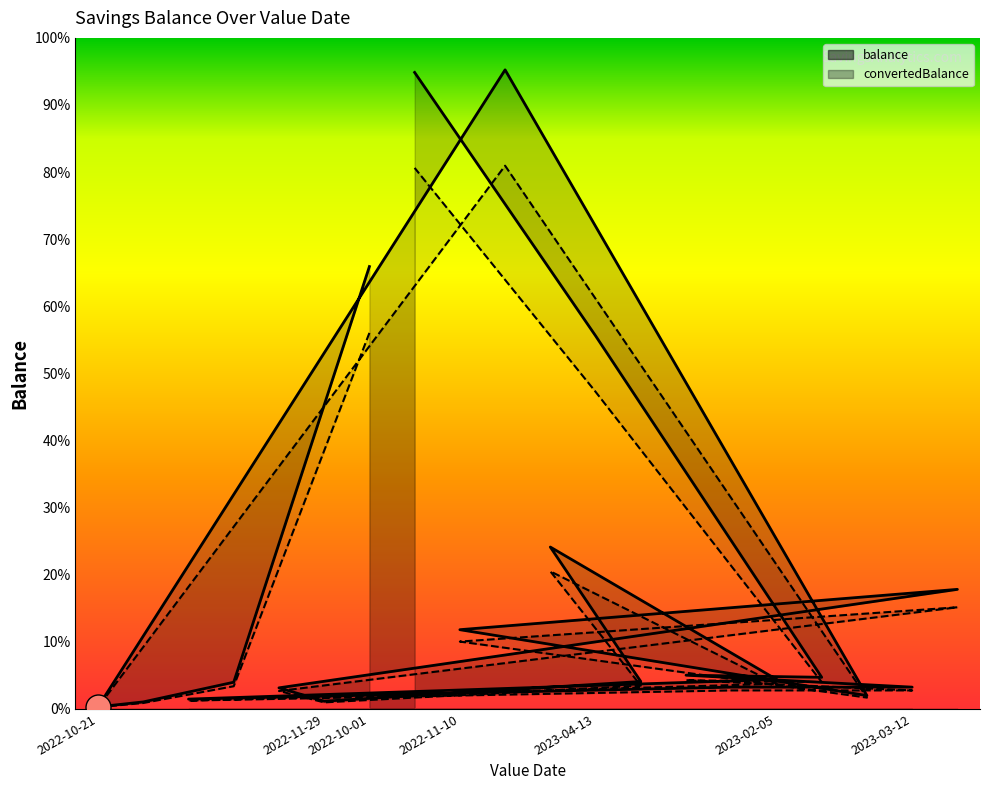

Does the chart have visible grid lines?

No